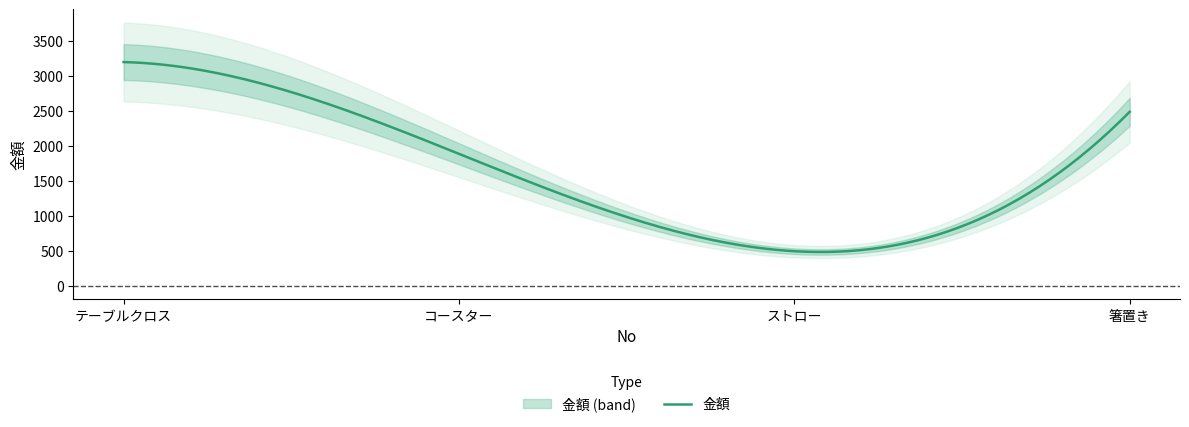

What is the value of the 2nd point from the left?

1890